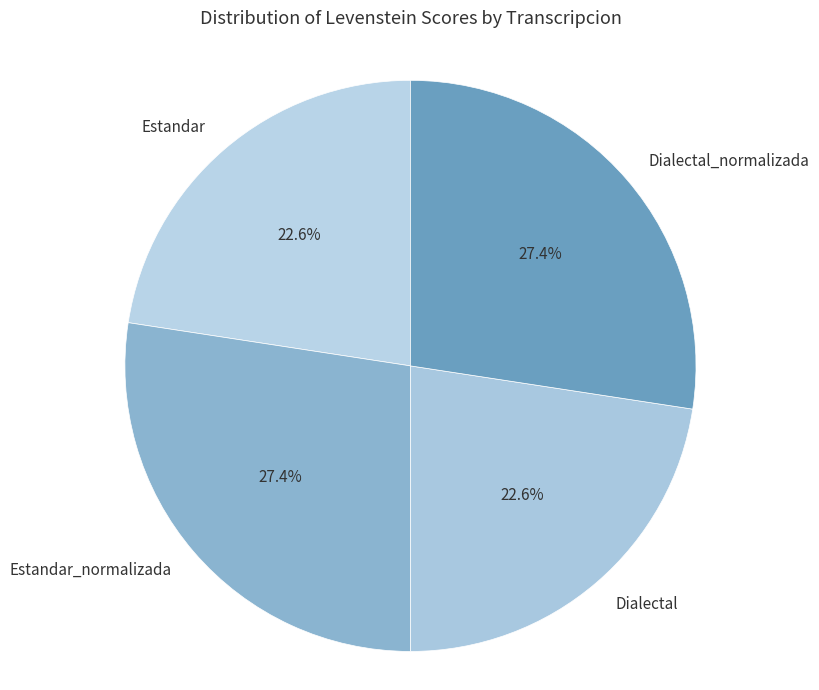

Combined, what portion of the pie is Estandar_normalizada and Dialectal_normalizada?

54.8%